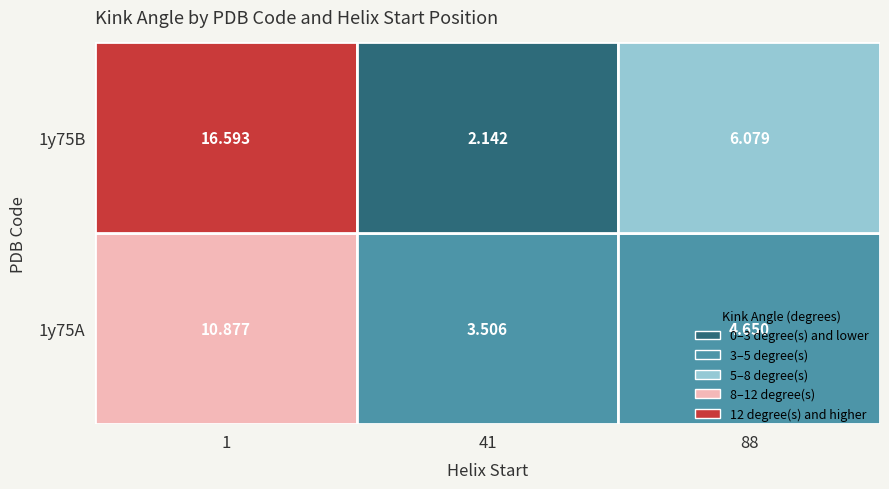

Is it true that 1y75B equals 1.0 at 41?

False